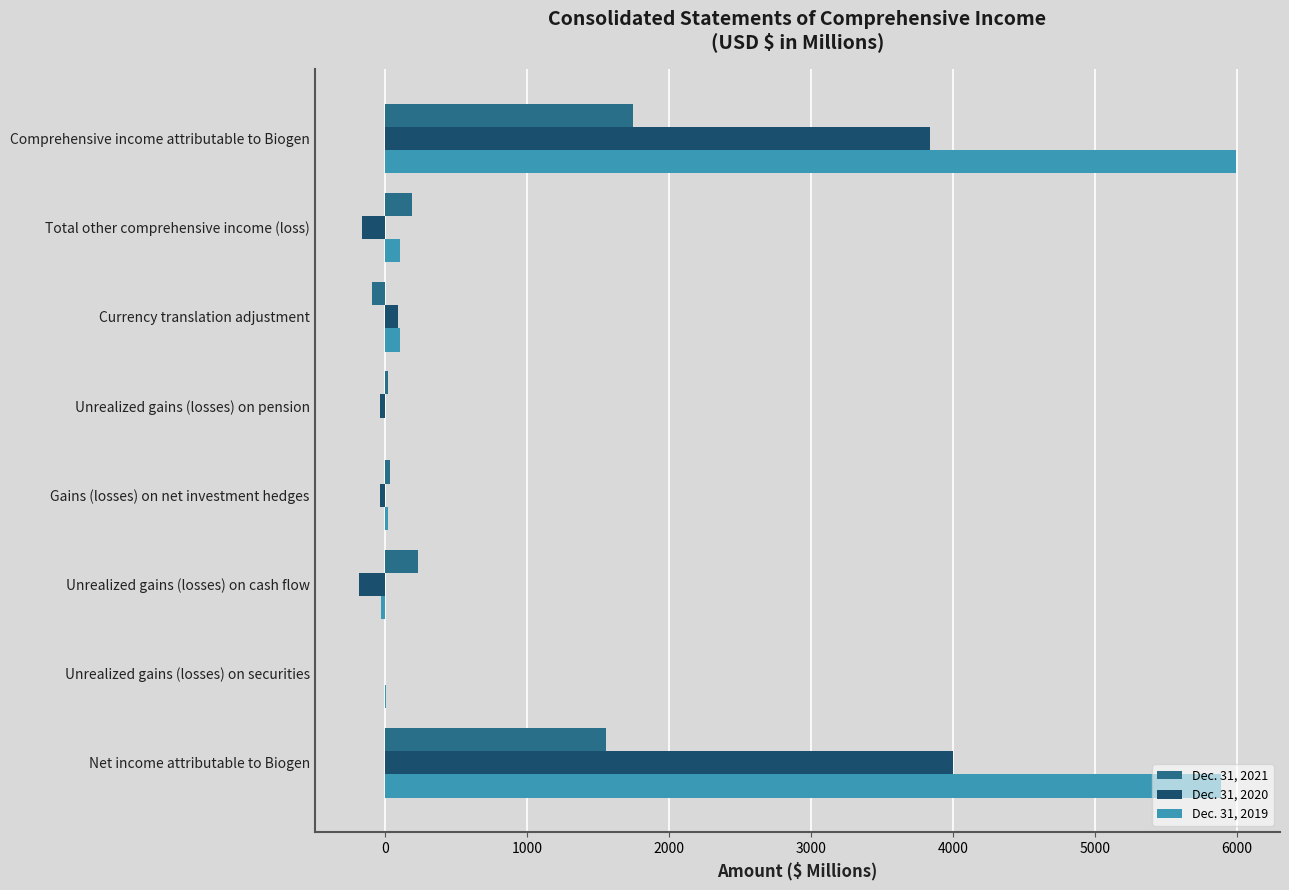

The Dec. 31, 2020 series shows 4000.6 at Net income attributable to Biogen. True or false?

True